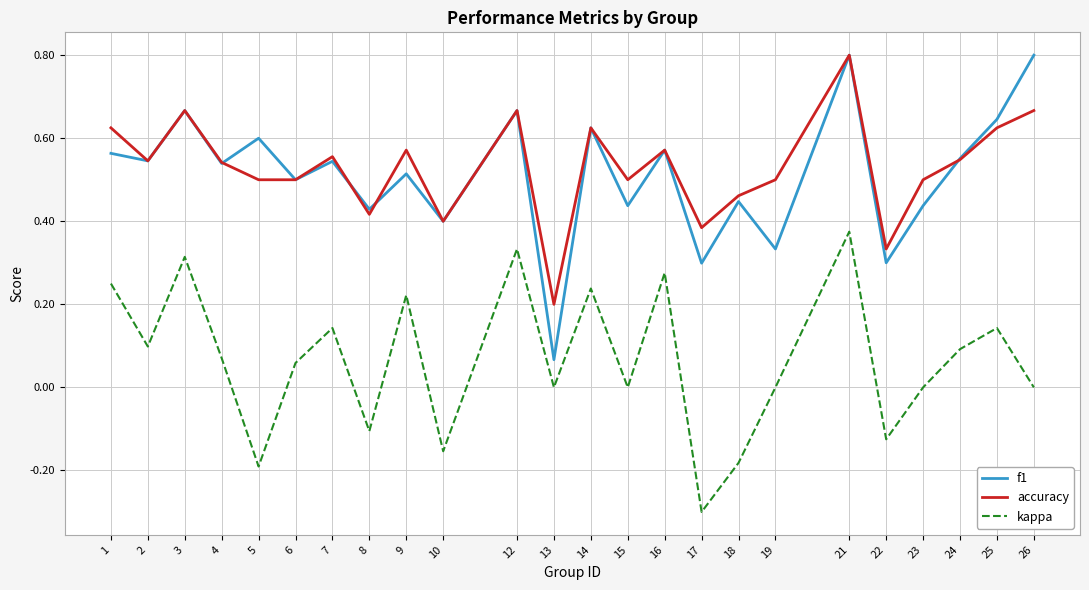

At how many categories does at least one series exceed 0?

24